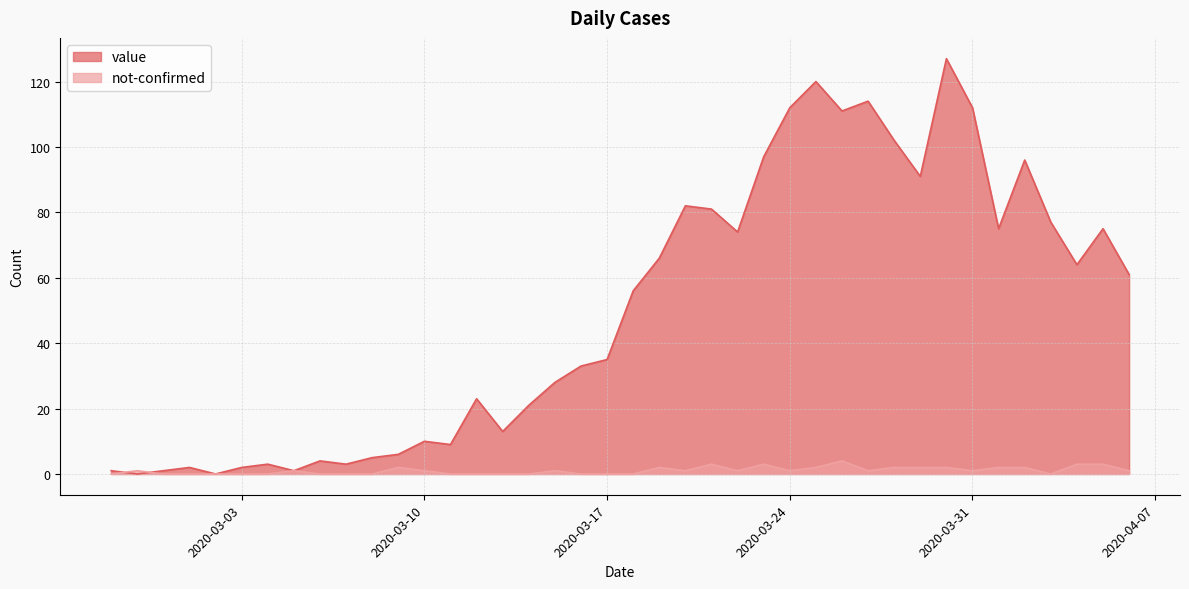

What is the average value of the not-confirmed series?

1